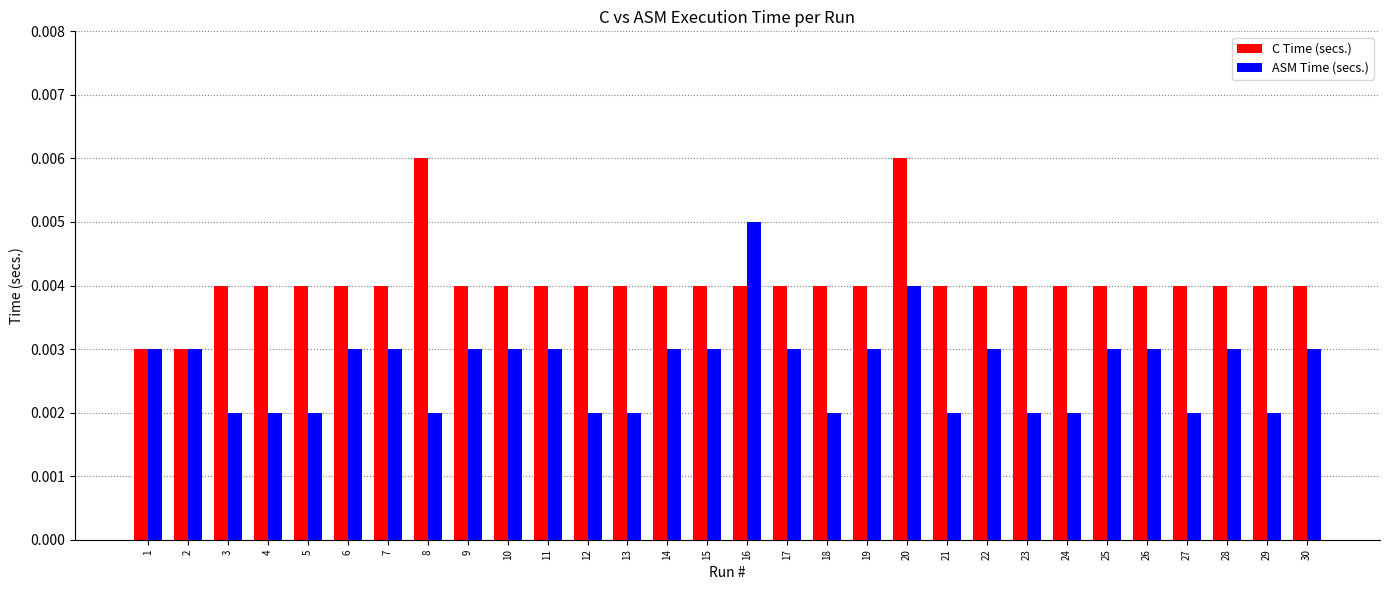

At 24, list the series in order from largest to smallest.

C Time (secs.), ASM Time (secs.)